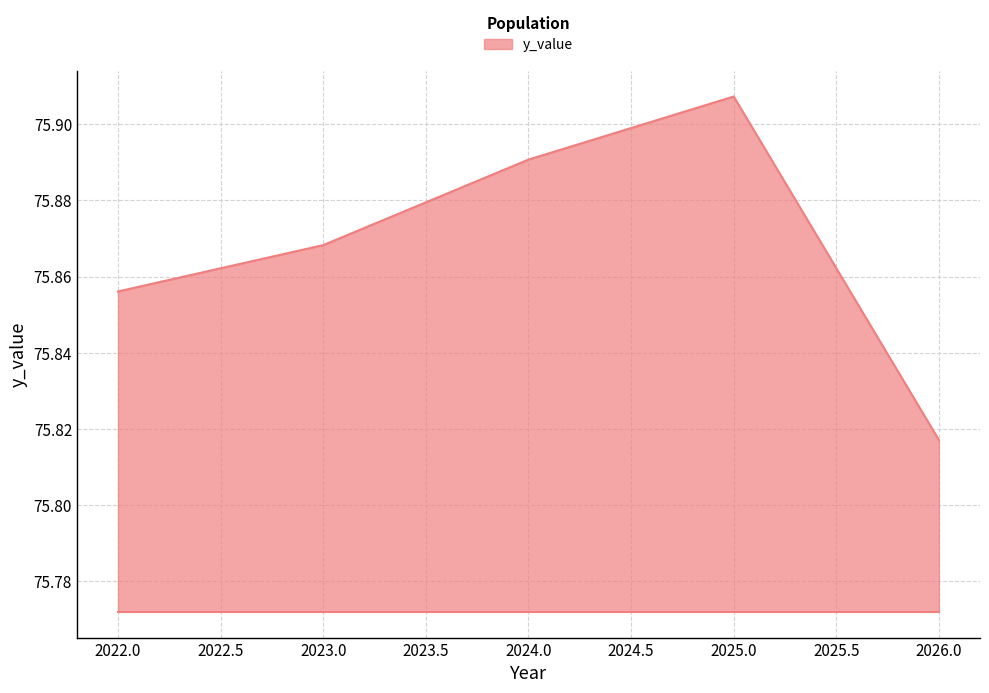

List the labels in order of value, smallest first.

2026.0, 2022.0, 2023.0, 2024.0, 2025.0